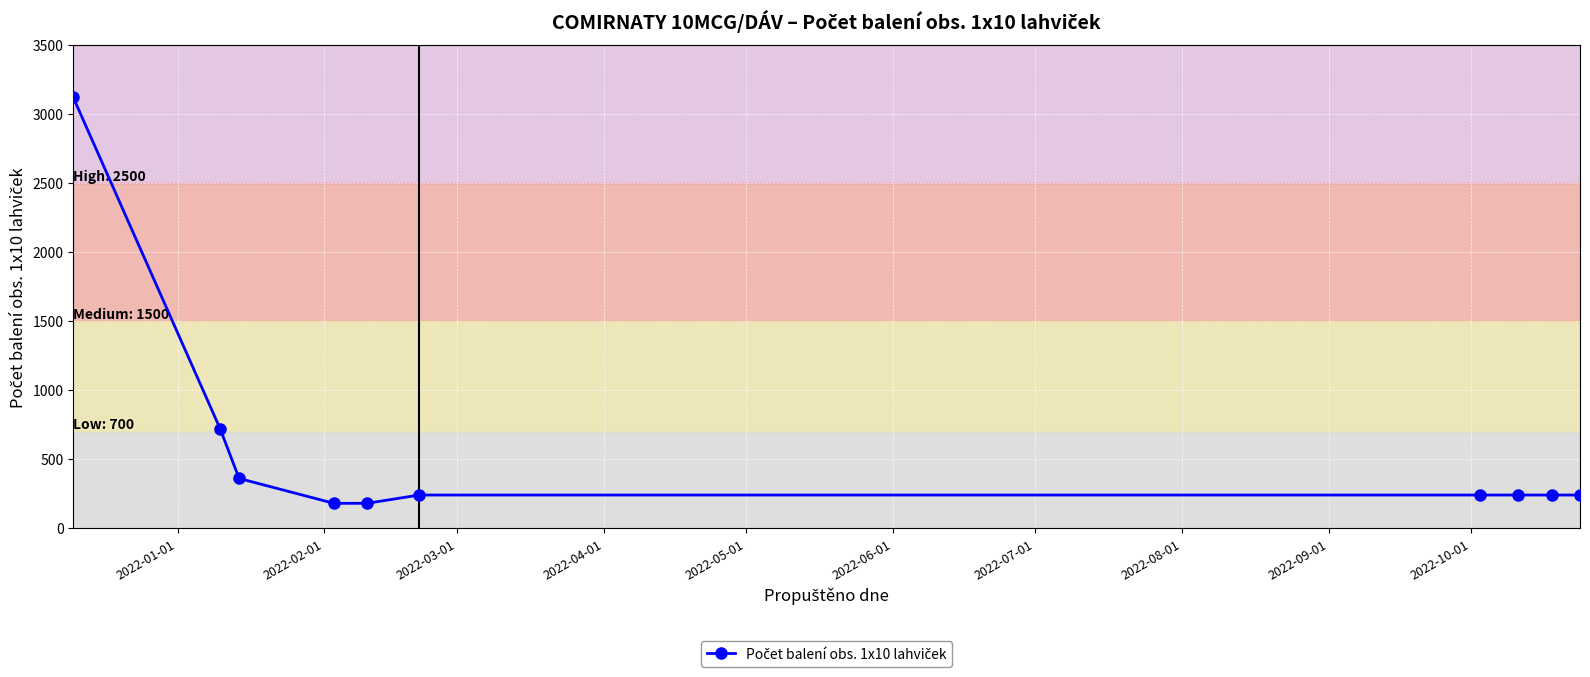

What is the maximum value shown in the chart?

3120